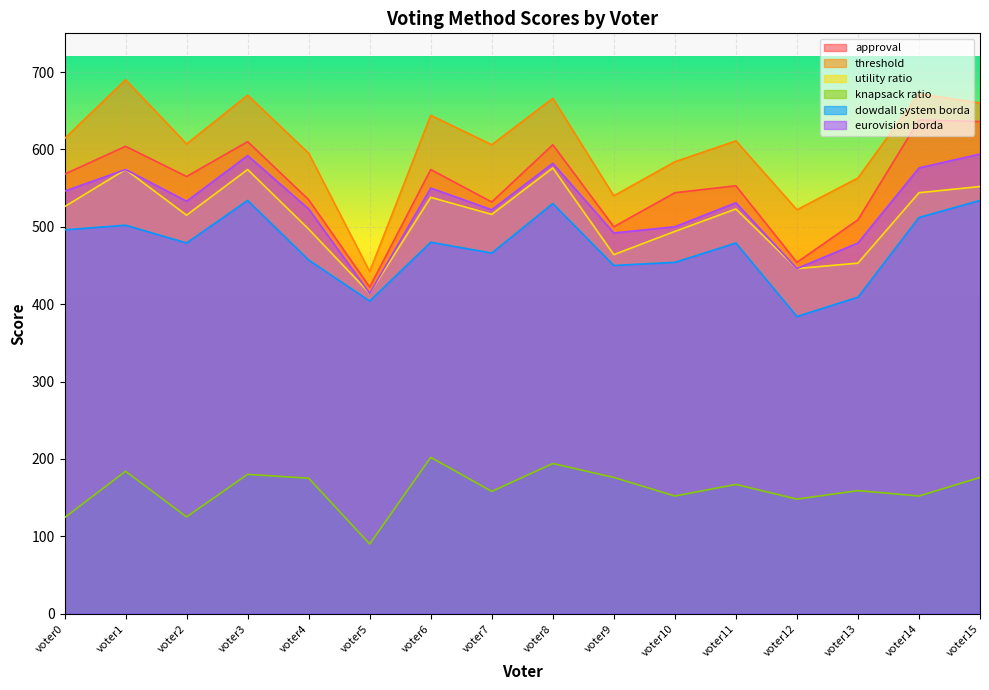

What is the approximate value of eurovision borda at voter8, to the nearest 5?

580